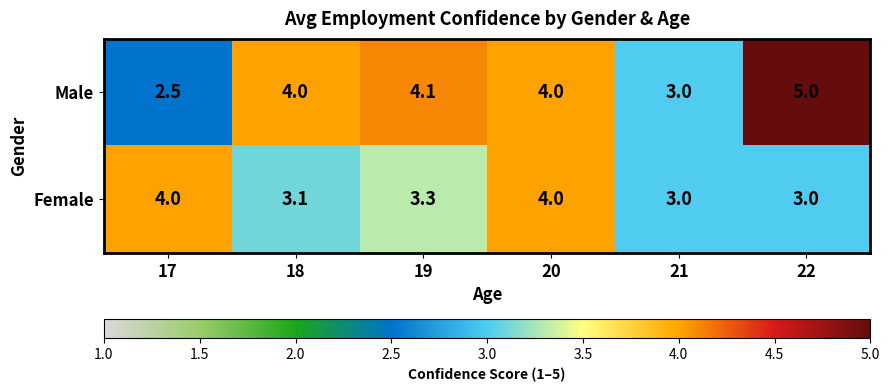

Read the Female value at 17.

4.0